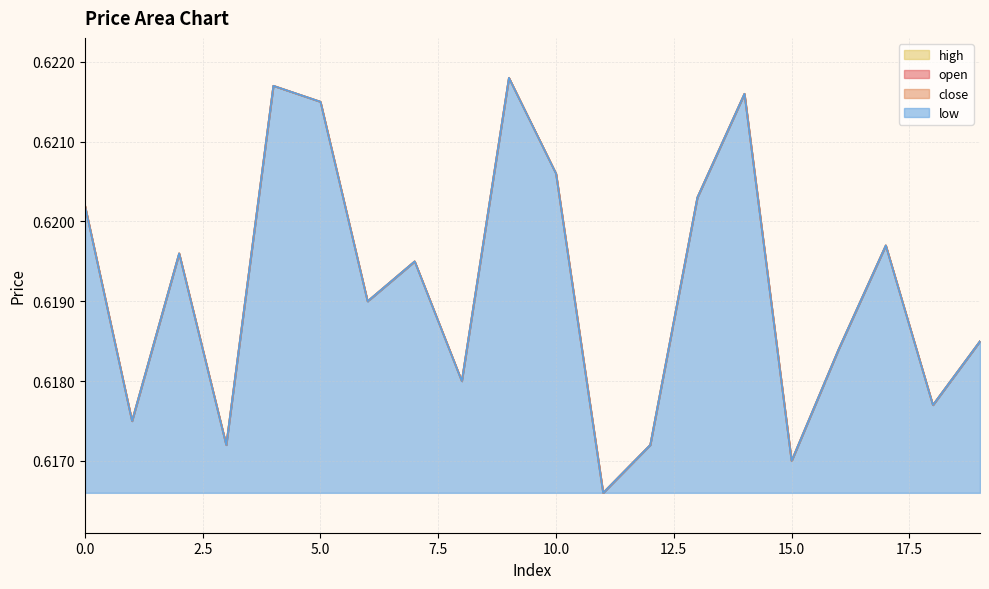

Reading left to right, list all the values displayed in this chart.

open: 0=0.6	1=0.6	2=0.6	3=0.6	4=0.6	5=0.6	6=0.6	7=0.6	8=0.6	9=0.6	10=0.6	11=0.6	12=0.6	13=0.6	14=0.6	15=0.6	16=0.6	17=0.6	18=0.6	19=0.6
close: 0=0.6	1=0.6	2=0.6	3=0.6	4=0.6	5=0.6	6=0.6	7=0.6	8=0.6	9=0.6	10=0.6	11=0.6	12=0.6	13=0.6	14=0.6	15=0.6	16=0.6	17=0.6	18=0.6	19=0.6
high: 0=0.6	1=0.6	2=0.6	3=0.6	4=0.6	5=0.6	6=0.6	7=0.6	8=0.6	9=0.6	10=0.6	11=0.6	12=0.6	13=0.6	14=0.6	15=0.6	16=0.6	17=0.6	18=0.6	19=0.6
low: 0=0.6	1=0.6	2=0.6	3=0.6	4=0.6	5=0.6	6=0.6	7=0.6	8=0.6	9=0.6	10=0.6	11=0.6	12=0.6	13=0.6	14=0.6	15=0.6	16=0.6	17=0.6	18=0.6	19=0.6